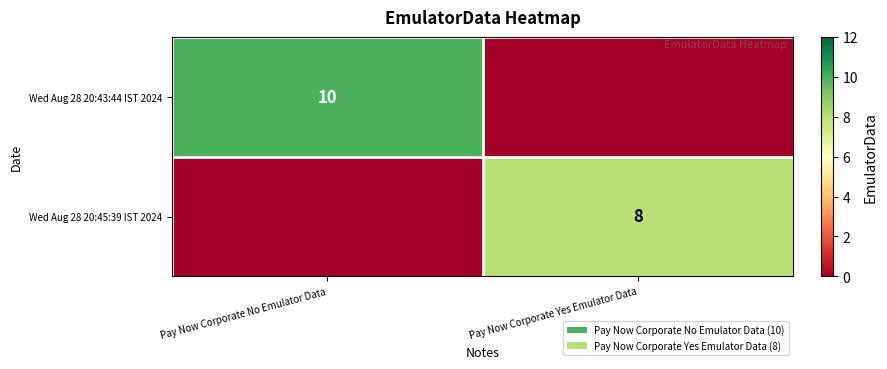

The Wed Aug 28 20:45:39 IST 2024 series shows 13 at Pay Now Corporate Yes Emulator Data. True or false?

False